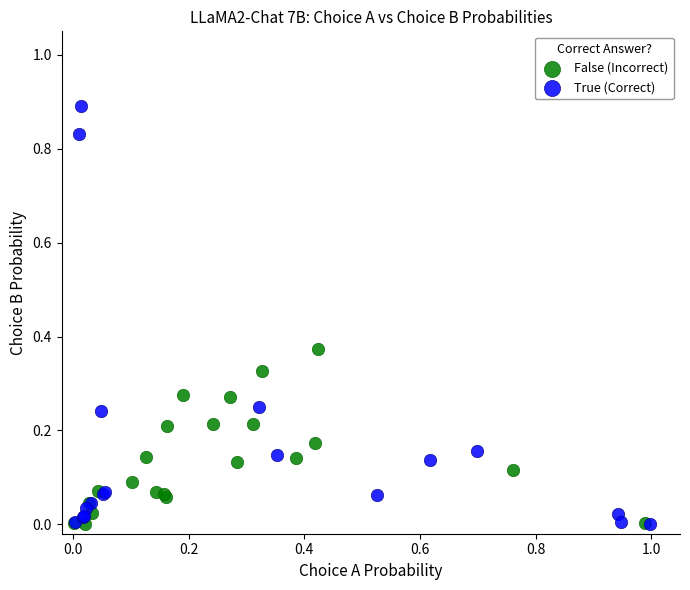

Which series reaches the maximum Y coordinate?

True (Correct)